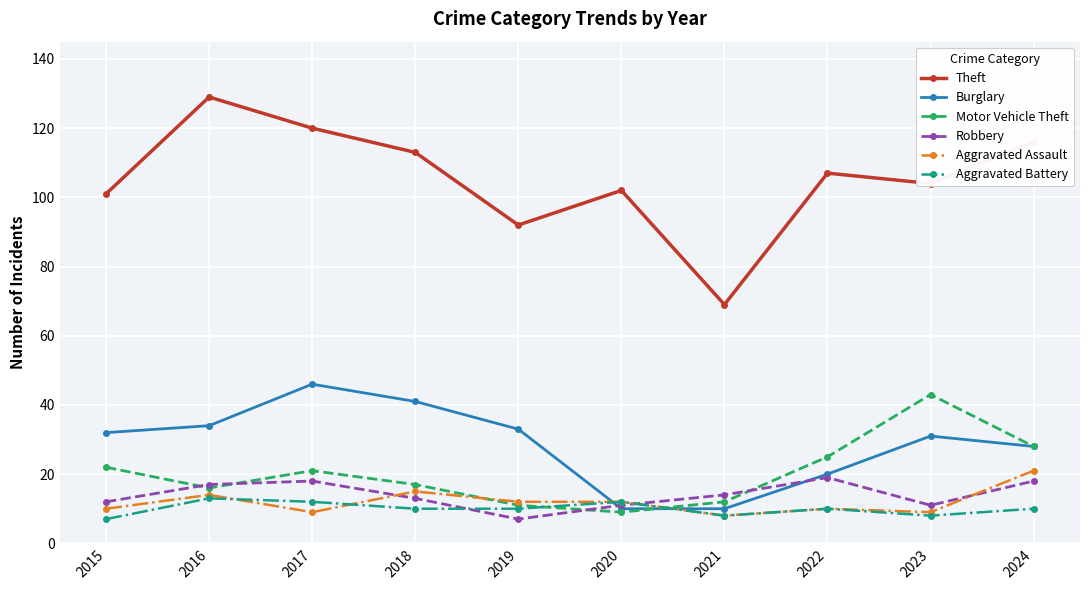

Is the value of Motor Vehicle Theft at 2017 greater than the value of Burglary at 2018?

No